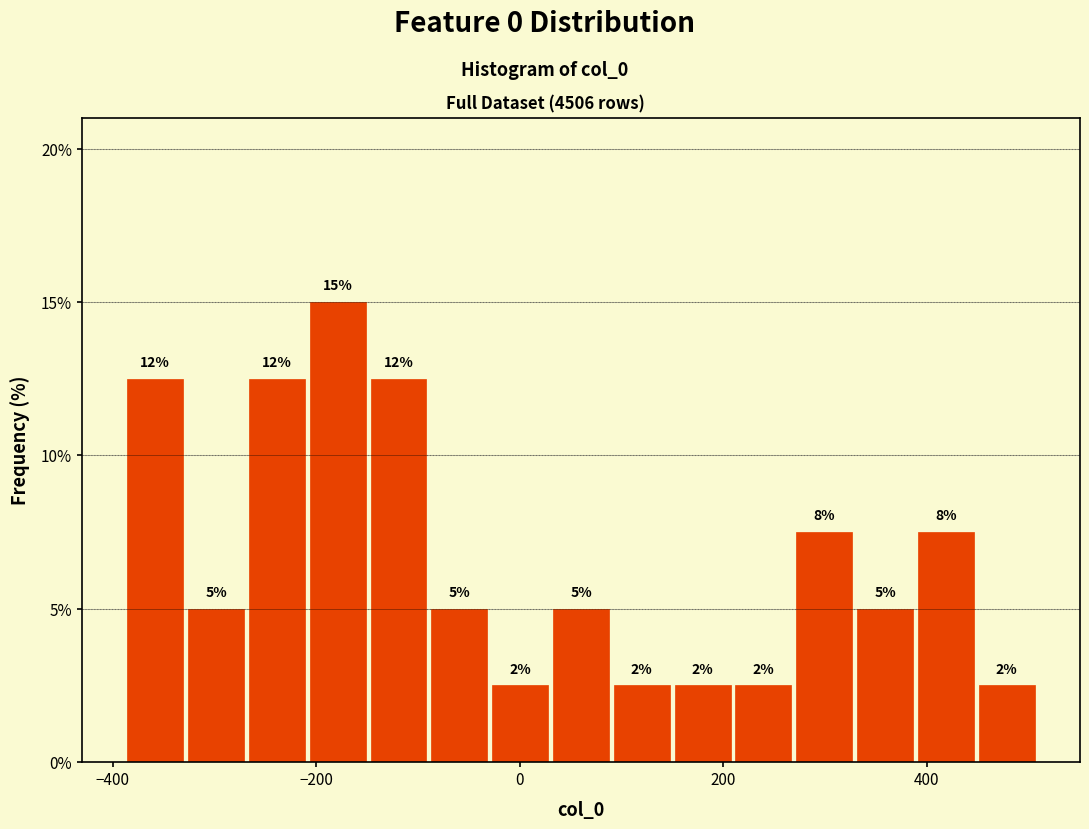

Around what value on the x-axis is the tallest bar? Give the approximate position of its centre, as read against the axis.

-180